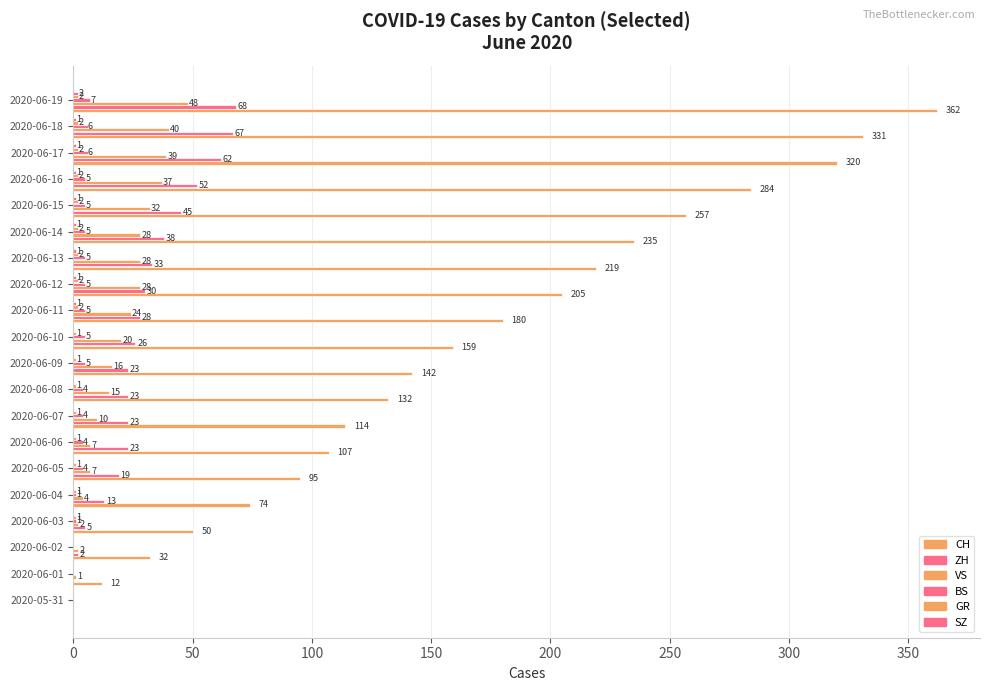

How many positive values does the VS series have?

19